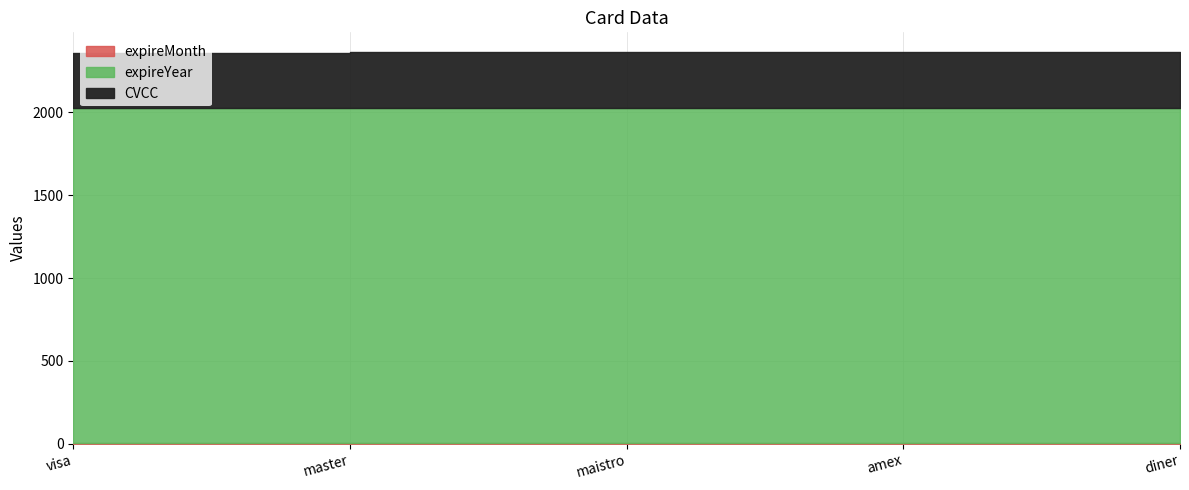

What is the label of the 3rd point from the right?

maistro